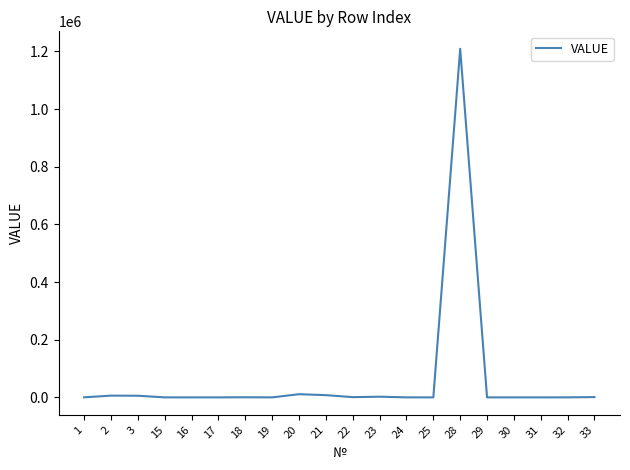

What is the ratio of the value at 18 to the value at 30?

87.5